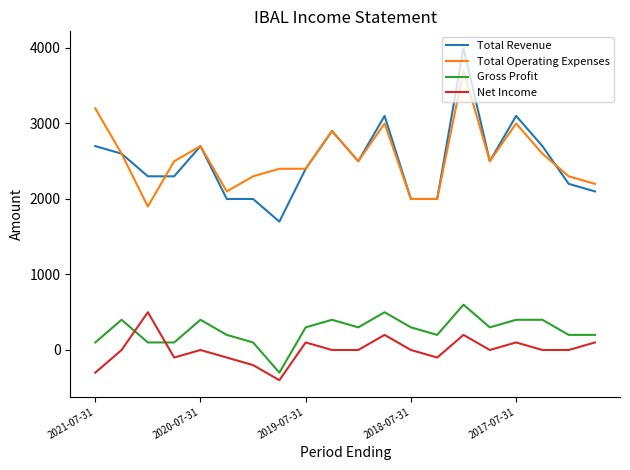

Is this an area chart (filled region under the line)?

No